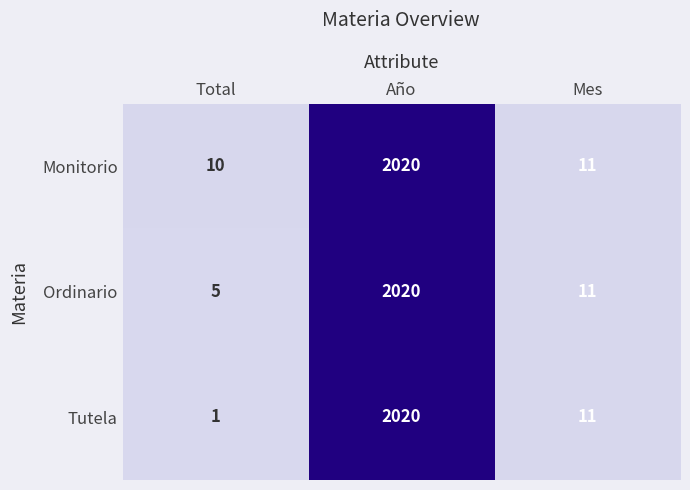

List the labels in order of Monitorio value, largest first.

Año, Mes, Total